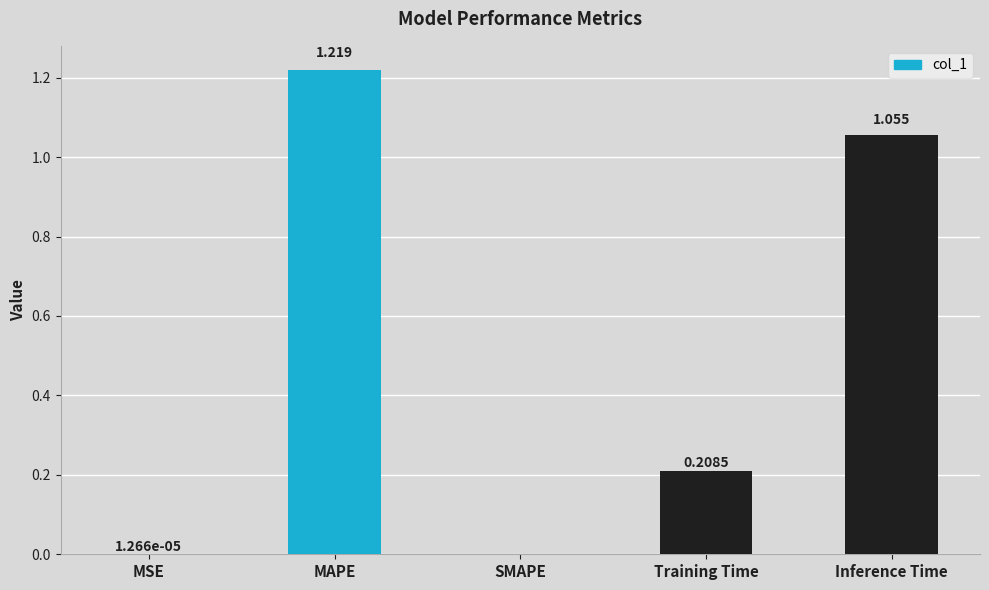

At which category does the chart reach its peak across all series?

MAPE